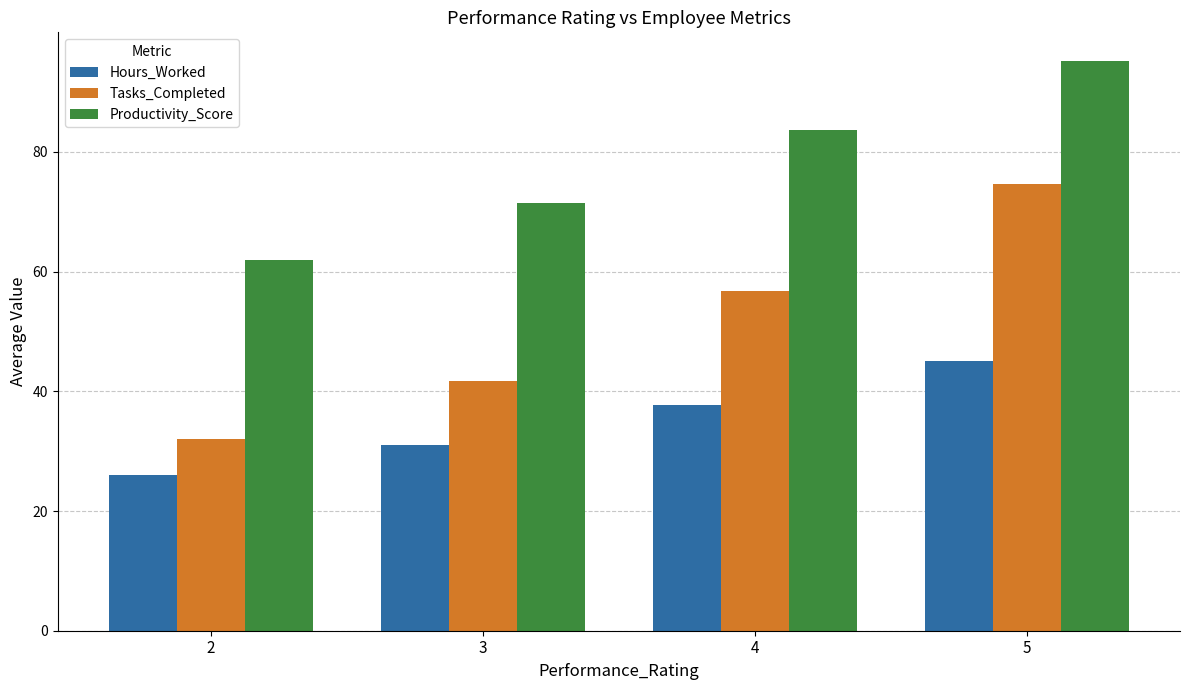

How many bars are there in each group?

3